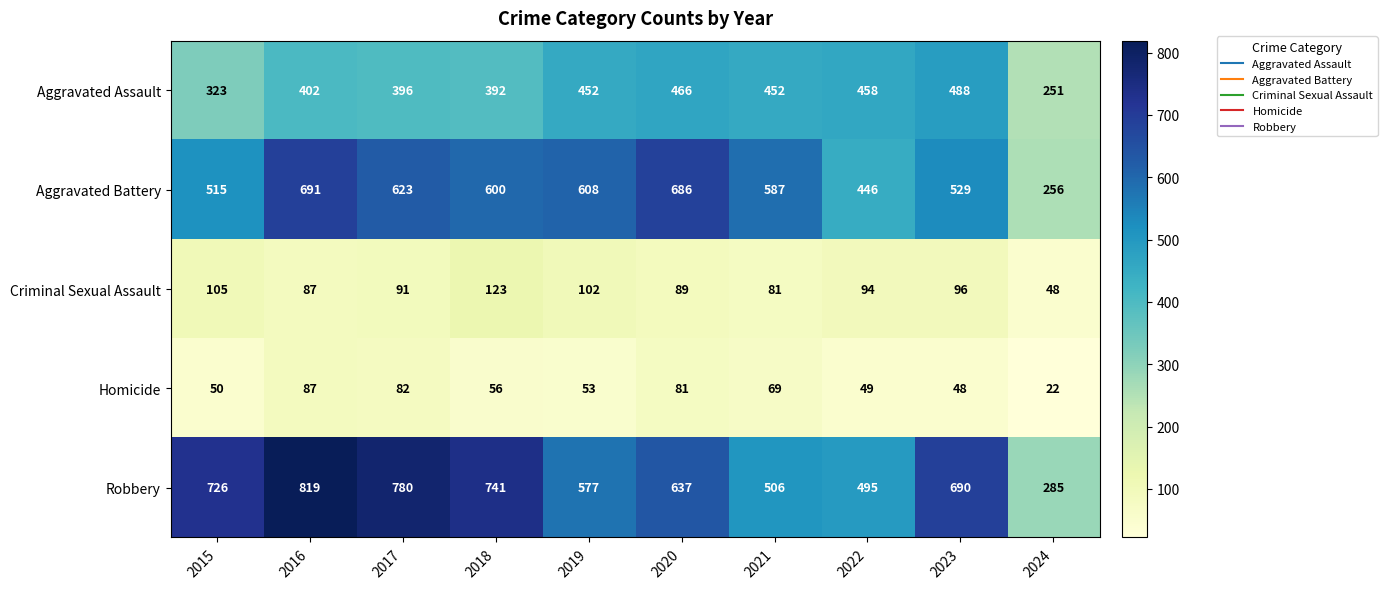

Which series has the largest total across all categories?

Robbery